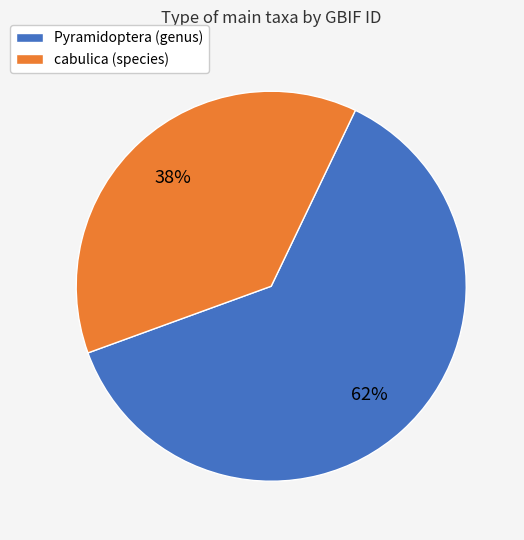

Which category has the biggest portion of the pie?

Pyramidoptera (genus)